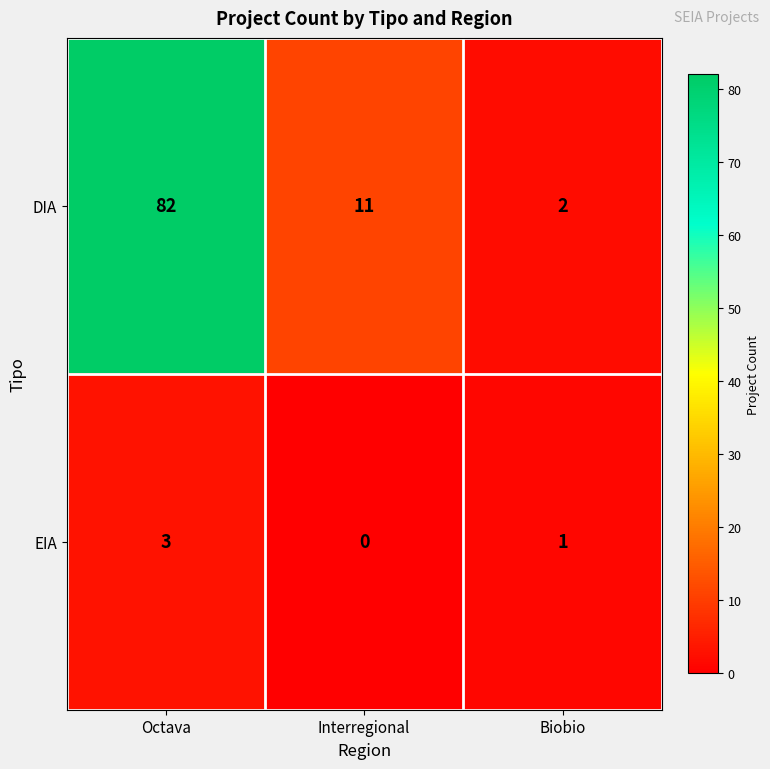

Which series has the largest range (max minus min)?

DIA